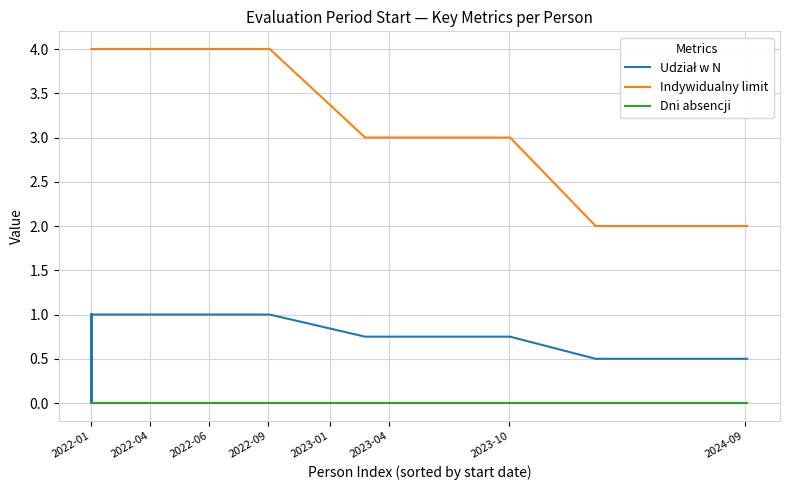

True or false: Udział w N and Dni absencji cross at least once.

False